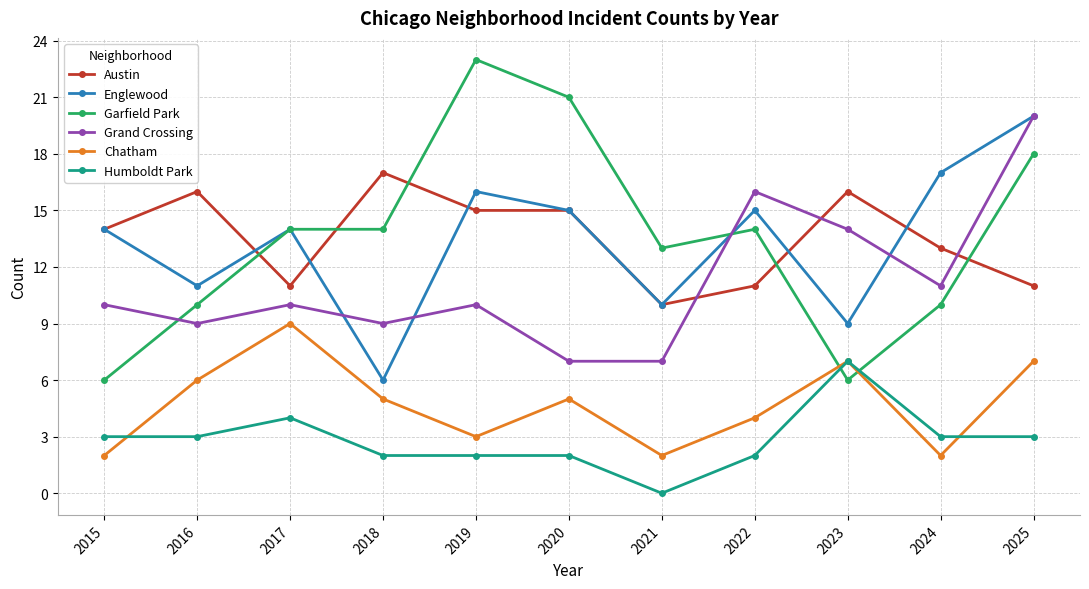

At which label does Humboldt Park reach its peak?

2023